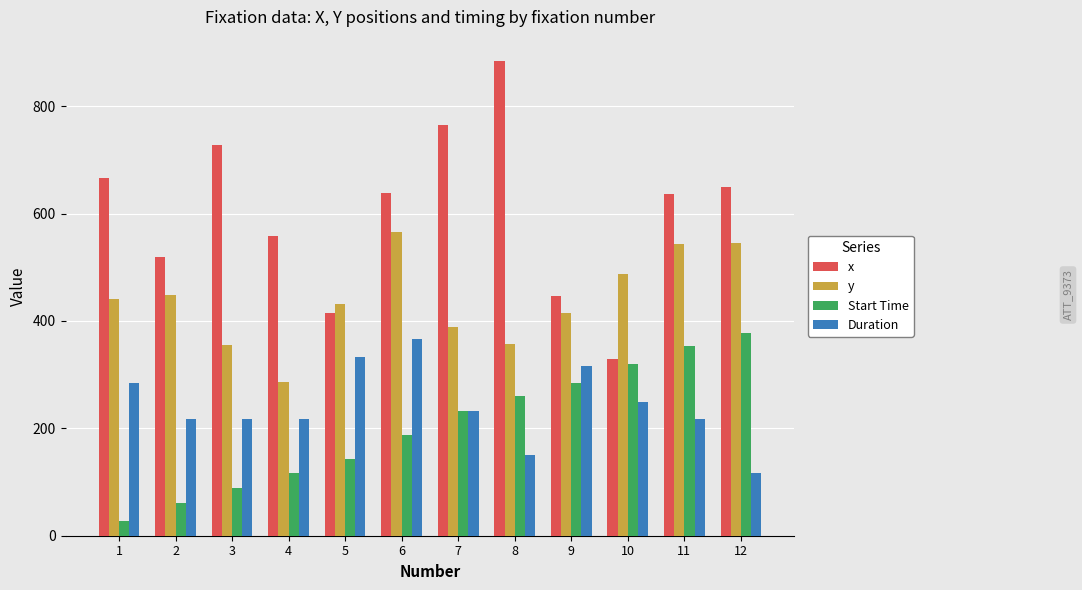

Are the bars horizontal?

No